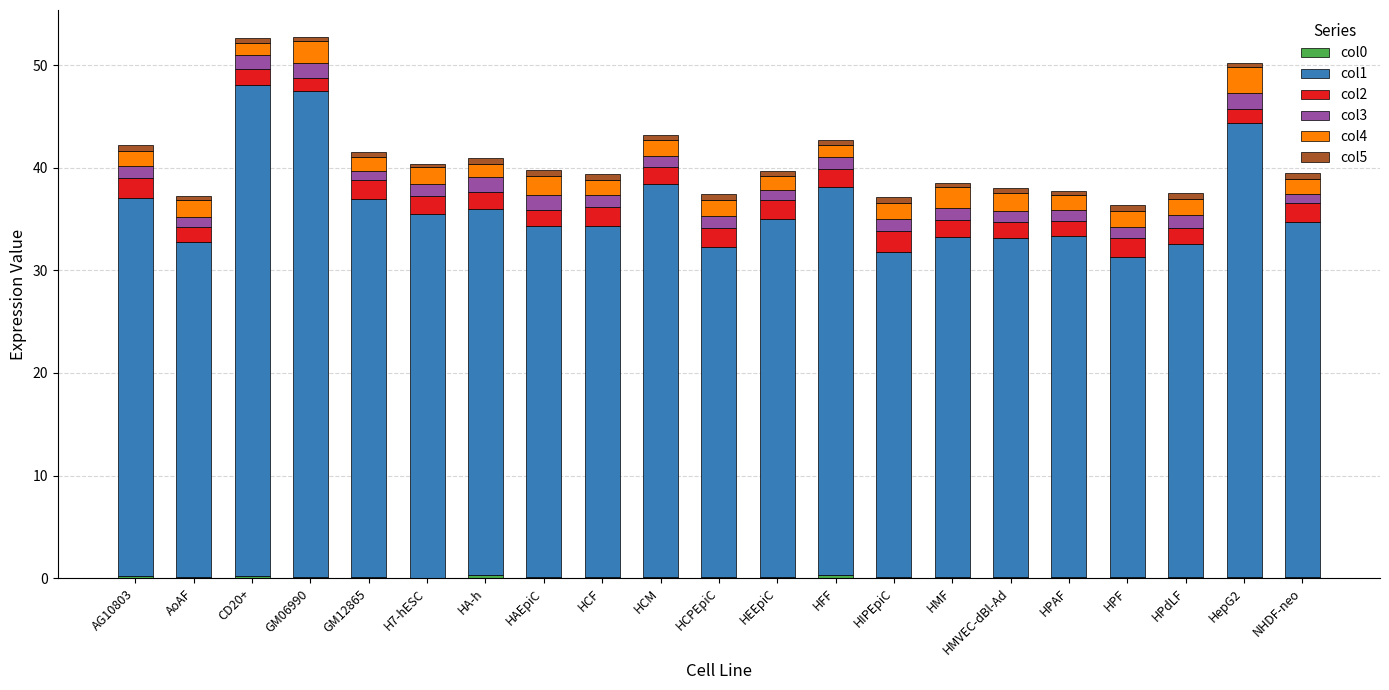

Are the bars horizontal?

No